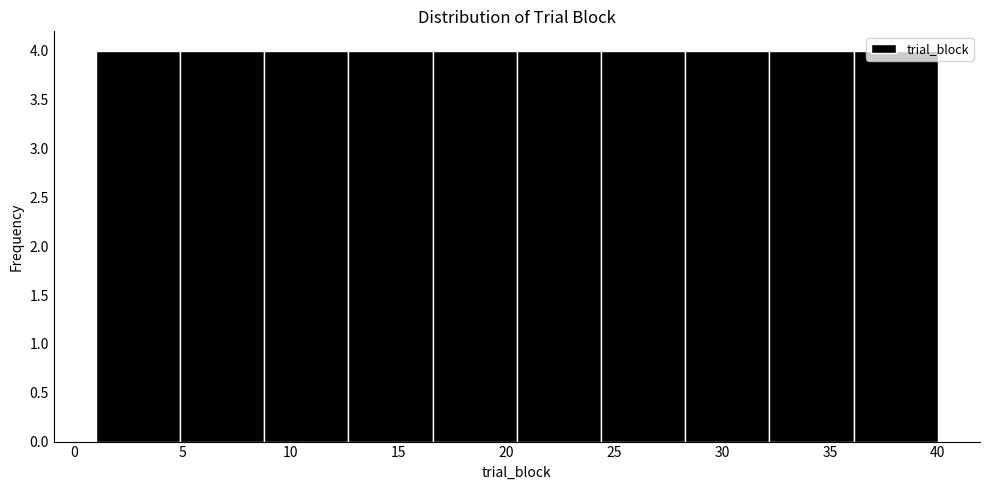

Reading left to right, list every bar in this chart as the range it spans on the x-axis followed by its height. Neither the bar edges nor the heights are printed on the chart, so give them approximately, as read against the axes.

1.0 to 4.9: 4
4.9 to 8.8: 4
8.8 to 12.7: 4
12.7 to 16.6: 4
16.6 to 20.5: 4
20.5 to 24.4: 4
24.4 to 28.3: 4
28.3 to 32.2: 4
32.2 to 36.1: 4
36.1 to 40.0: 4